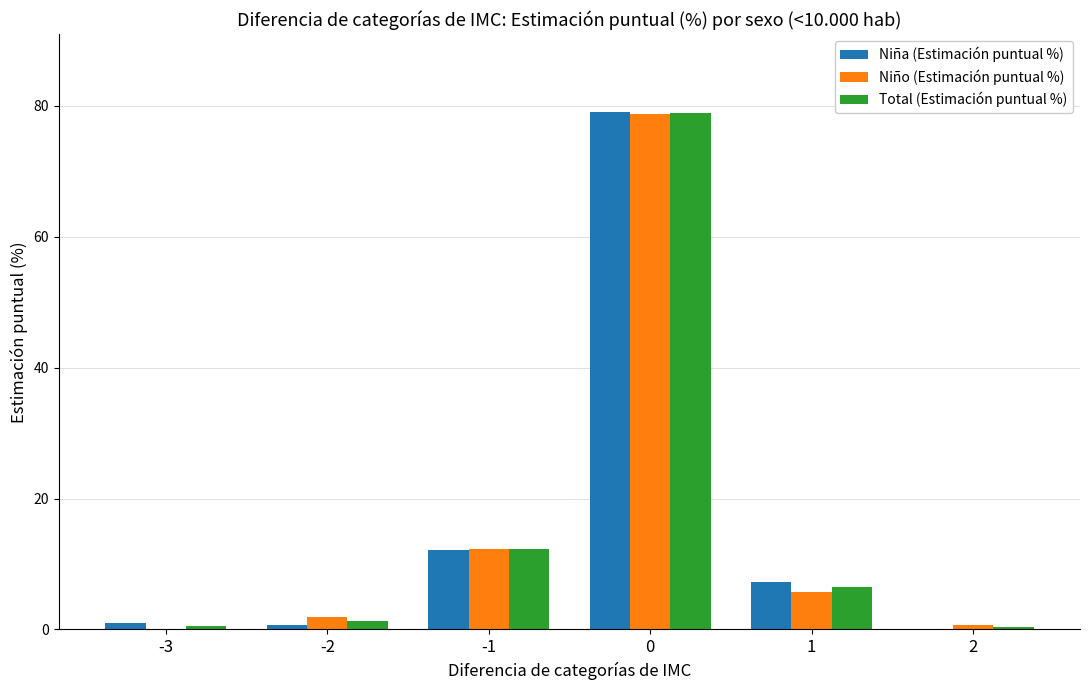

What is the maximum value for Total (Estimación puntual %)?

78.9